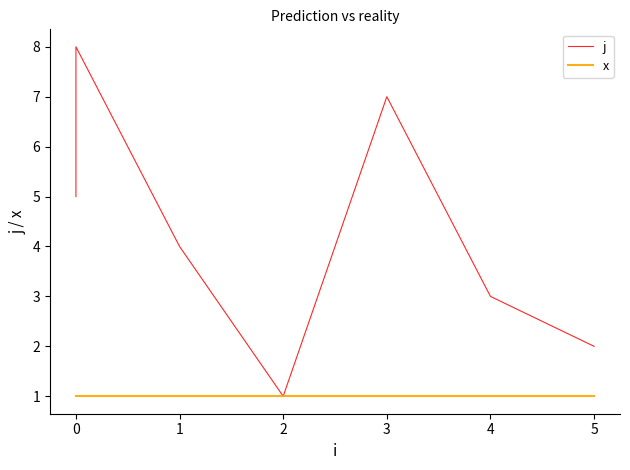

True or false: j and x cross at least once.

False